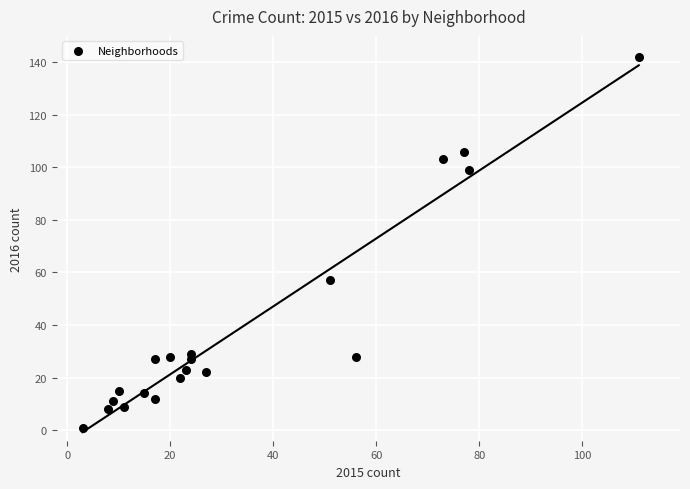

What is the range of Y values (max minus min)?

141